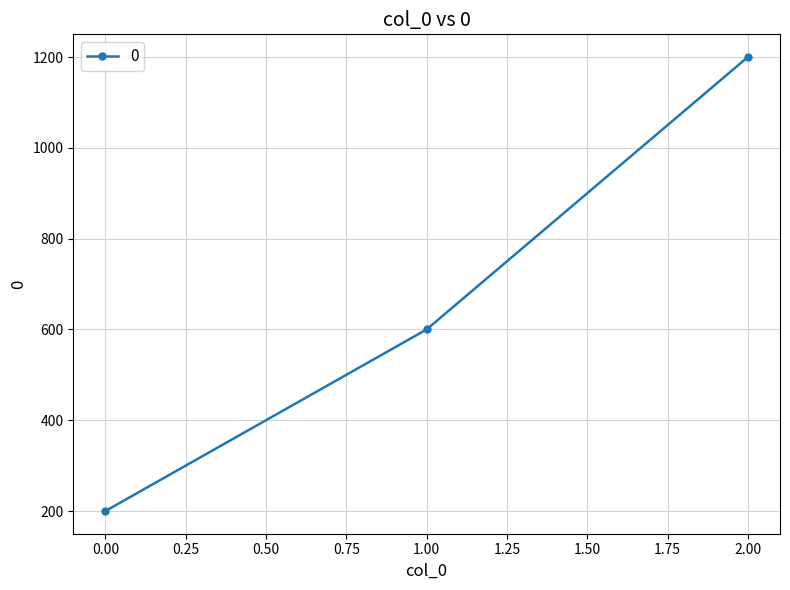

The chart shows a value of 200 at 0.00. True or false?

True